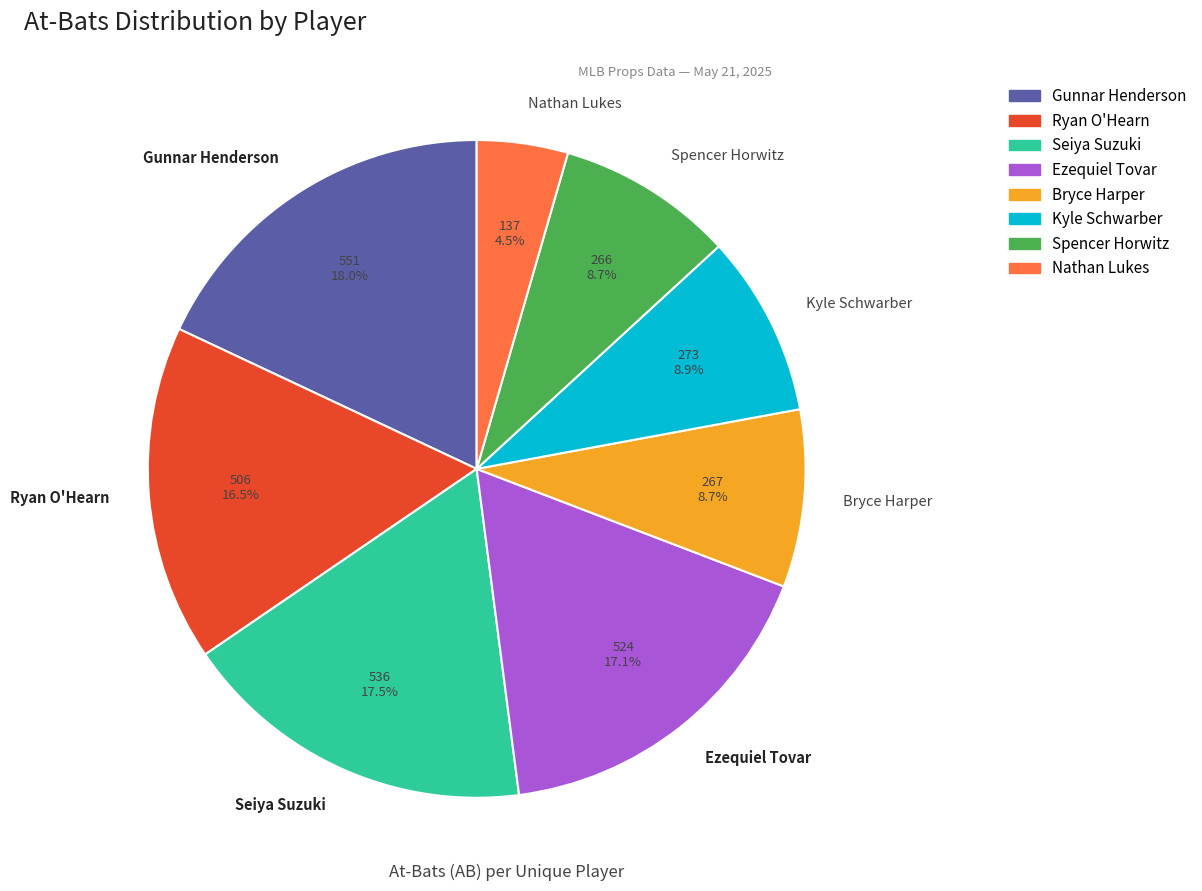

Is the sum of Bryce Harper and Seiya Suzuki greater than half?

No